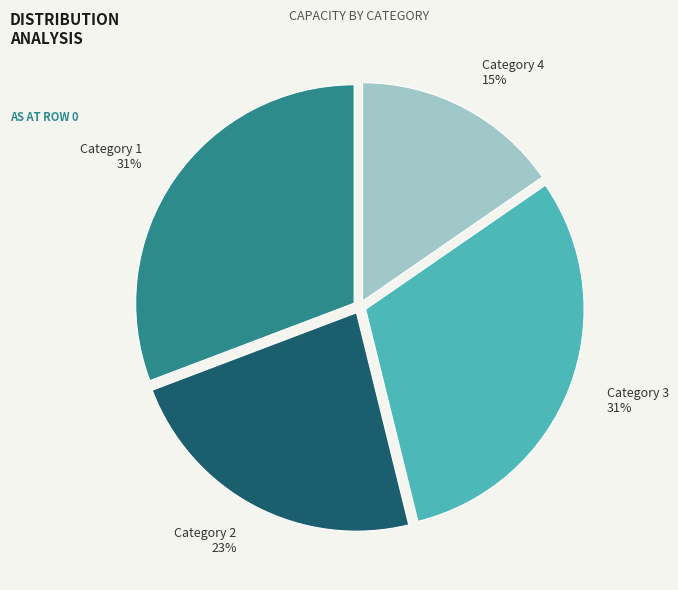

To the nearest percent, what percentage of the pie is Category 1?

31%